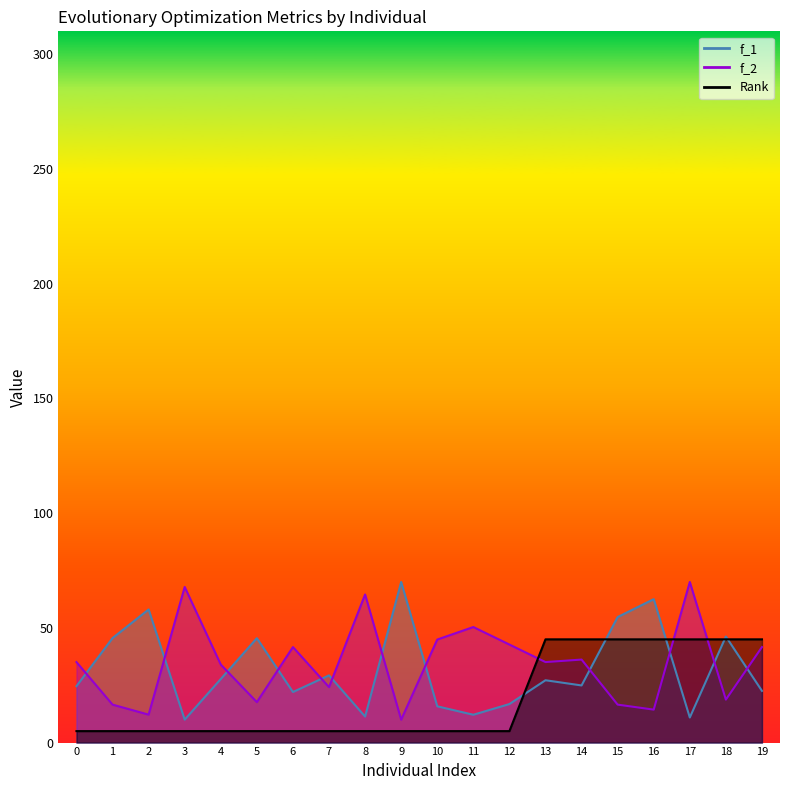

What are all the series names shown in the legend?

f_1, f_2, Rank